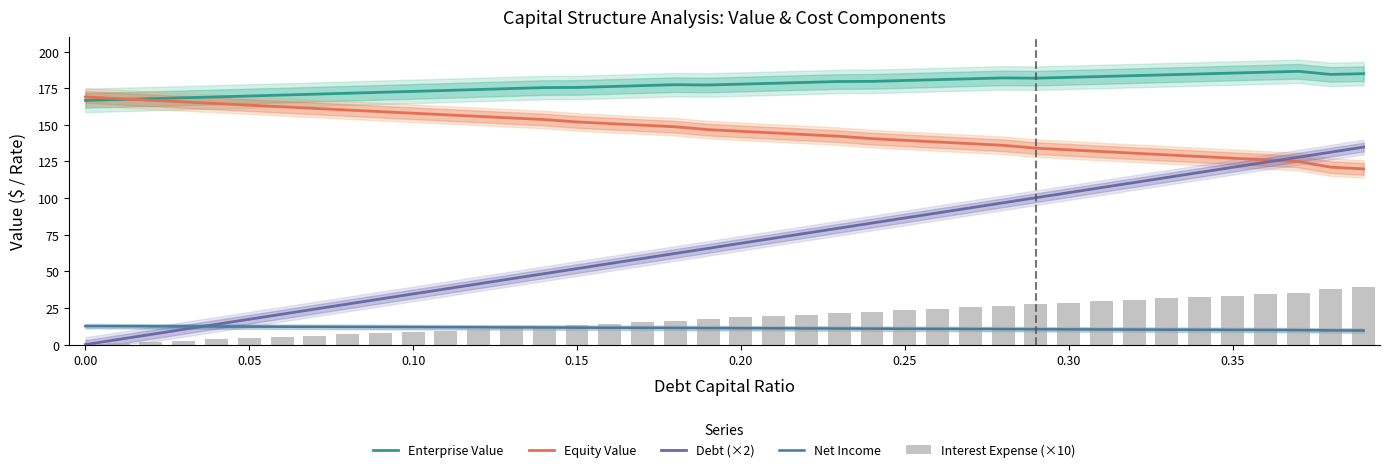

List the series in order of their peak value, highest first.

Enterprise Value, Equity Value, Debt (×2), Interest Expense (×10), Net Income